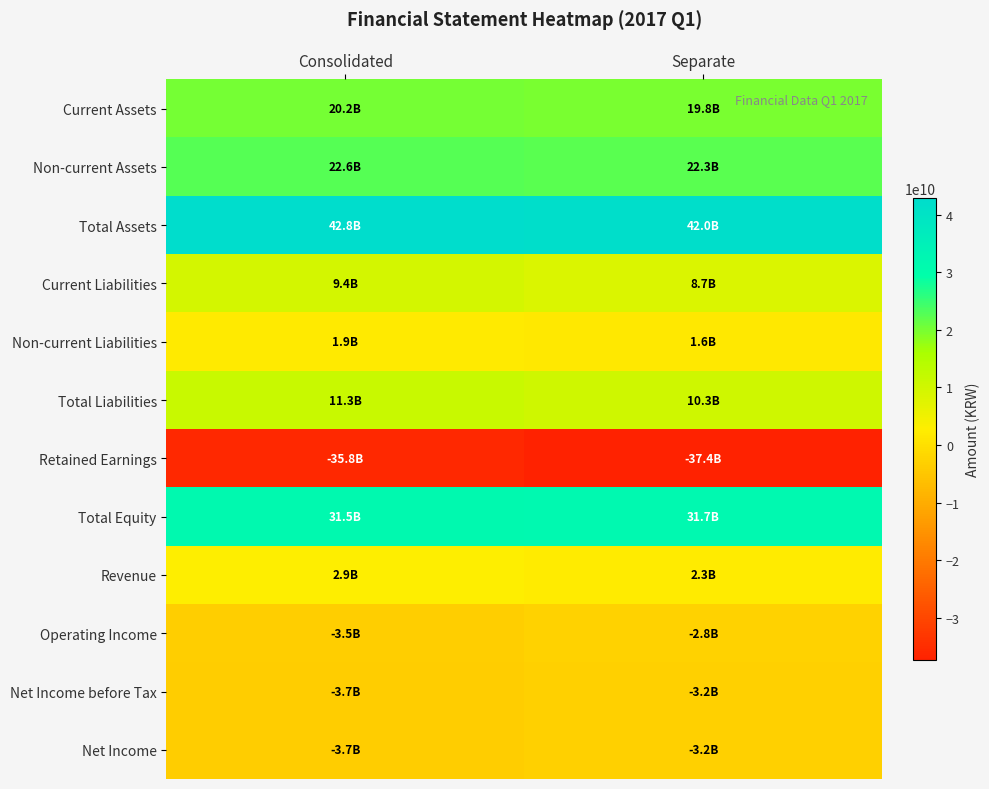

What is the total value across all series at Consolidated?

95902248472